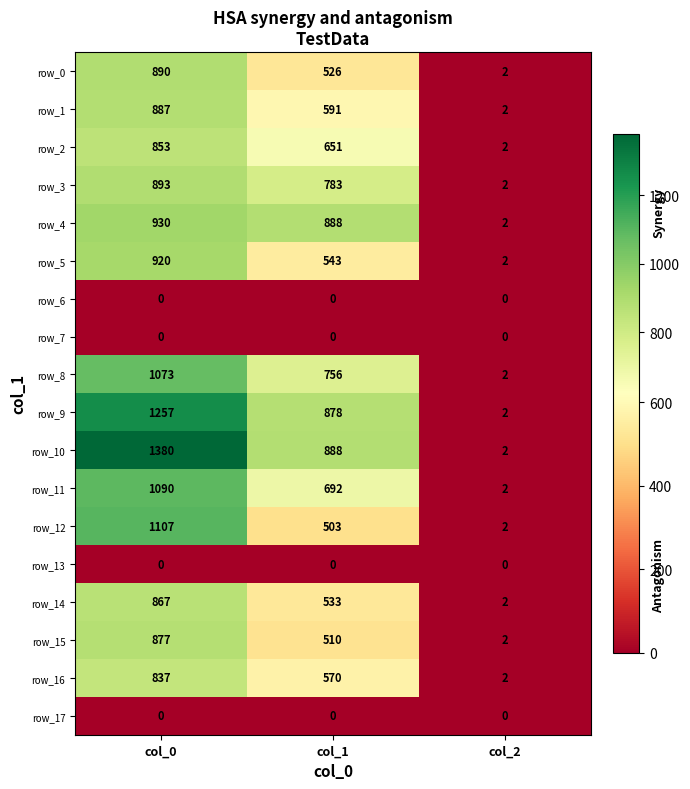

What is the maximum value for row_0?

890